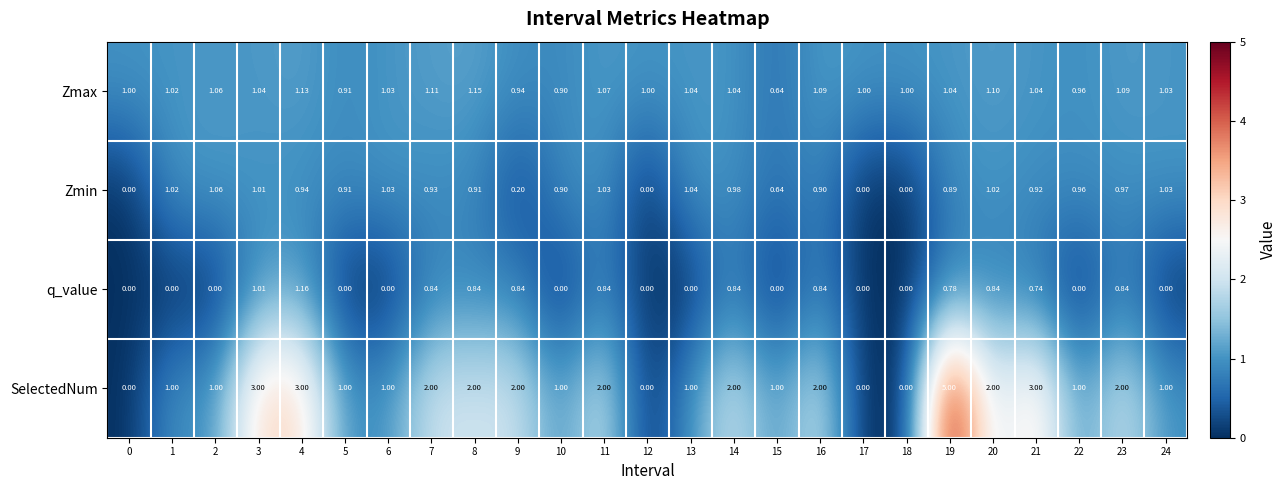

Which series has the largest total across all categories?

SelectedNum